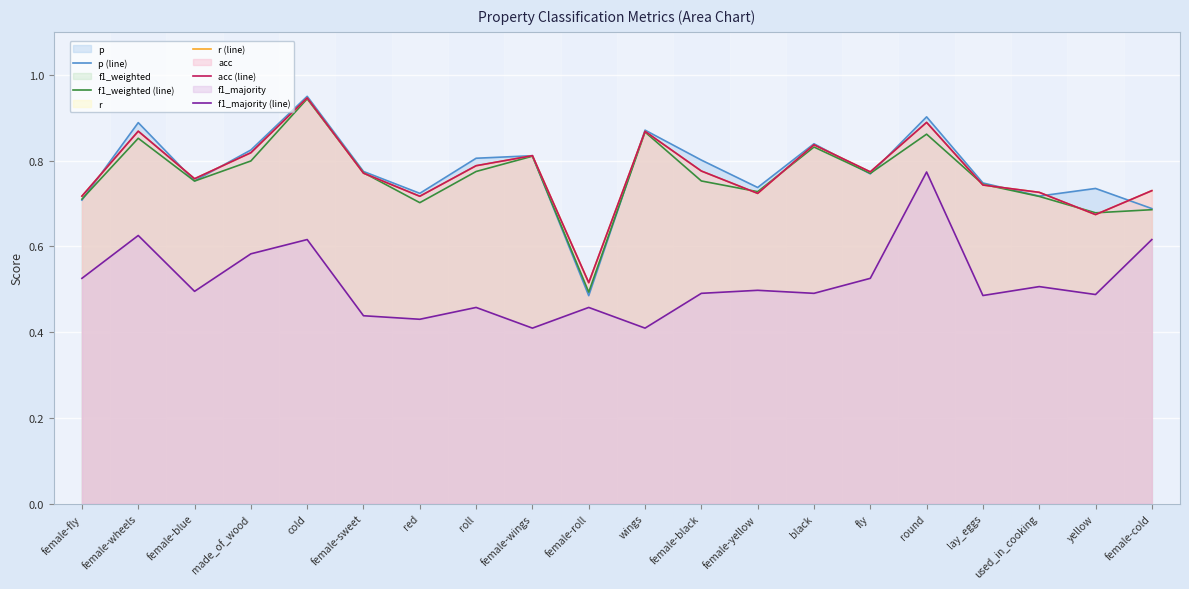

Which series has the largest range (max minus min)?

p (line)